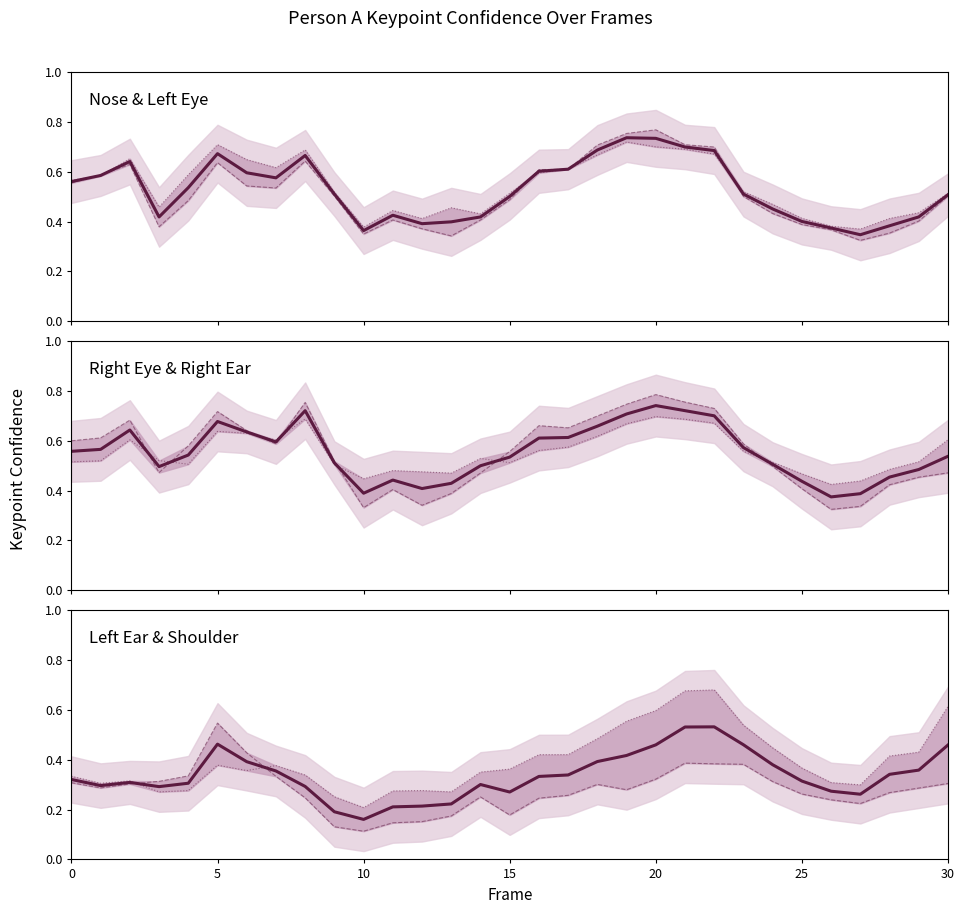

What is the lowest value of the a_nose_confidence series?

0.3